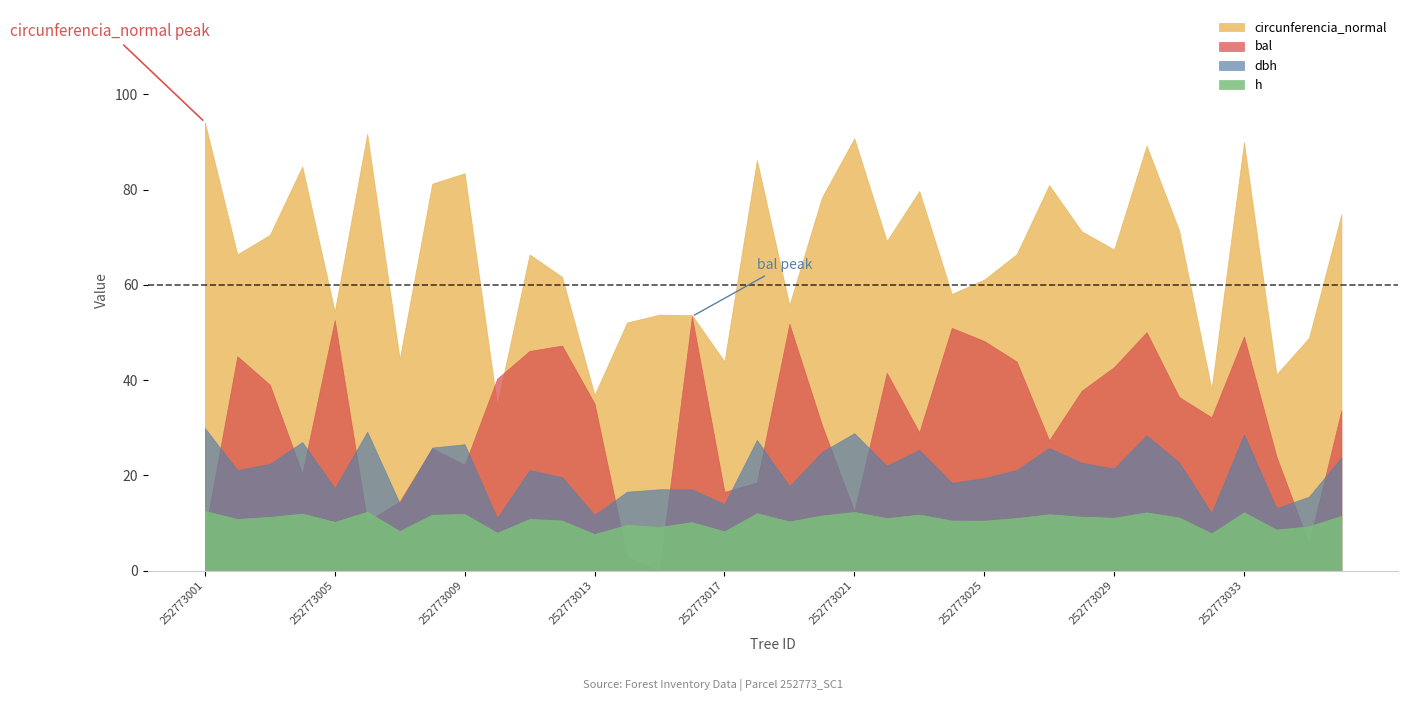

Where do bal and h first cross each other?

252773001 and 252773002